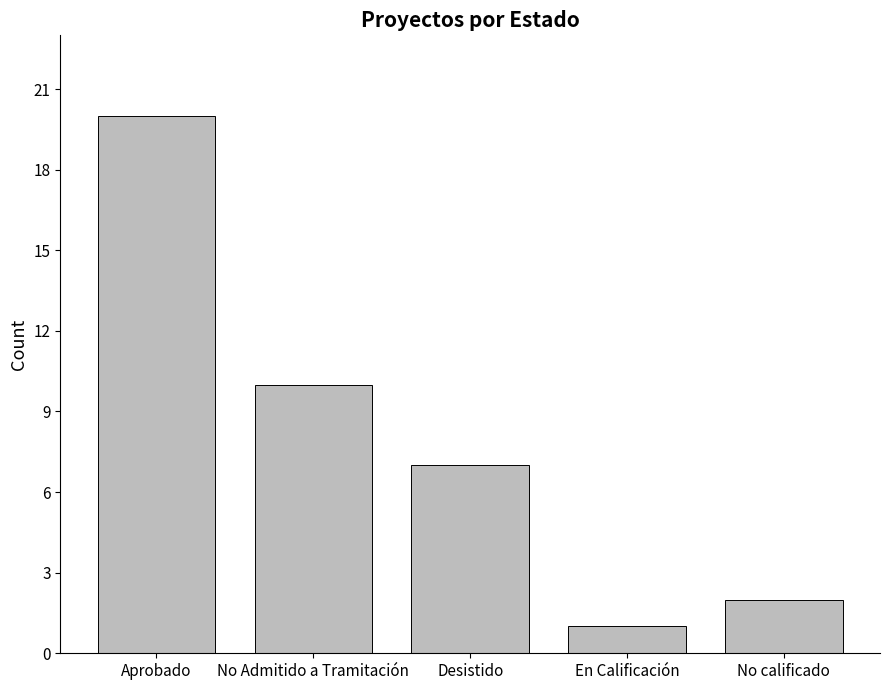

Rank the categories by value from highest to lowest.

Aprobado, No Admitido a Tramitación, Desistido, No calificado, En Calificación